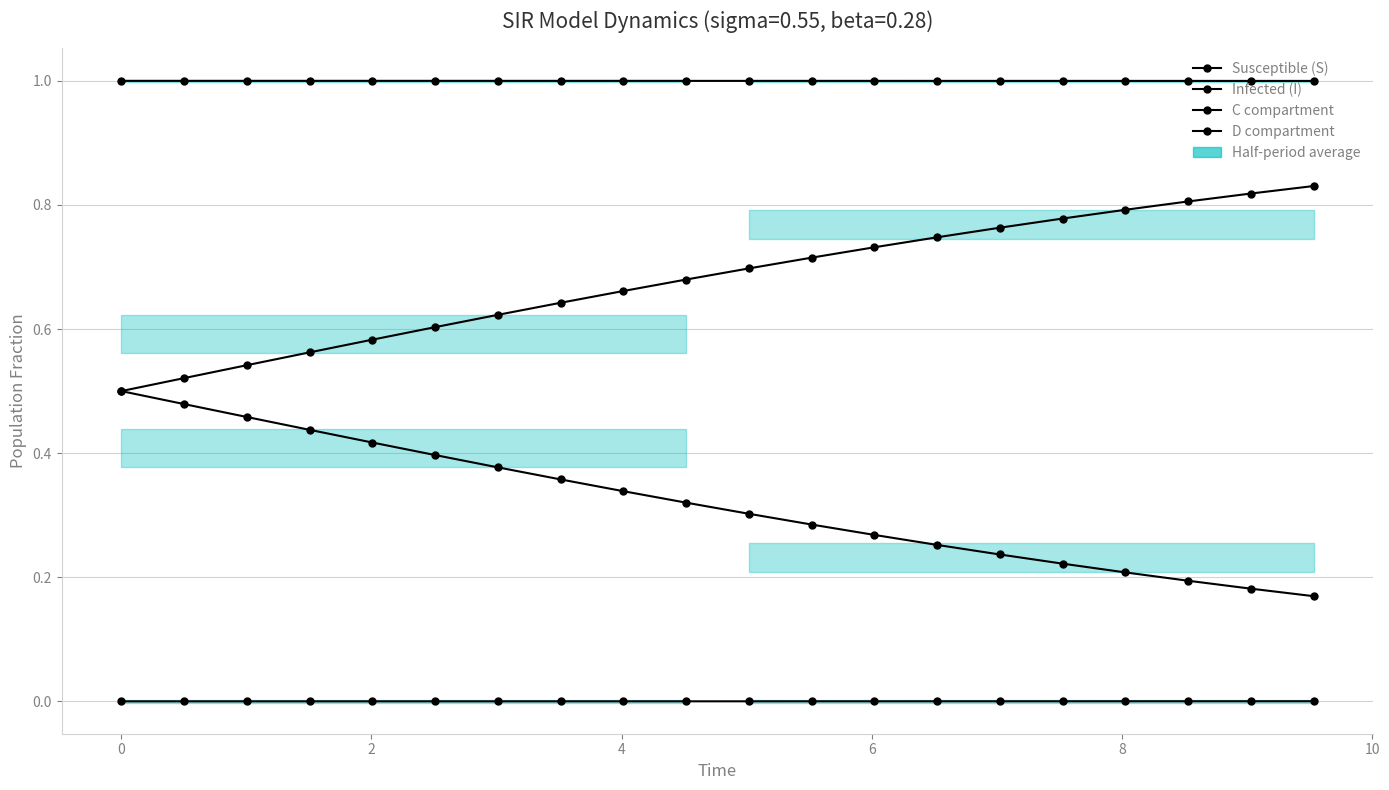

What is the difference between the highest and lowest values at 8?

1.0